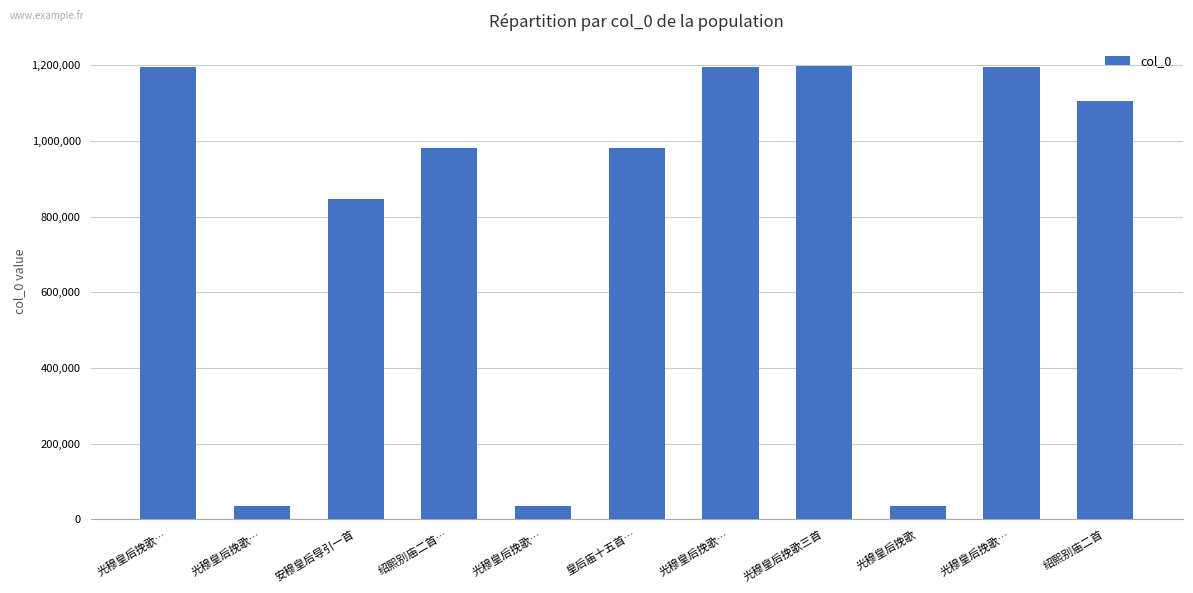

What is the change in value from 光穆皇后挽歌… to 光穆皇后挽歌三首?

+749